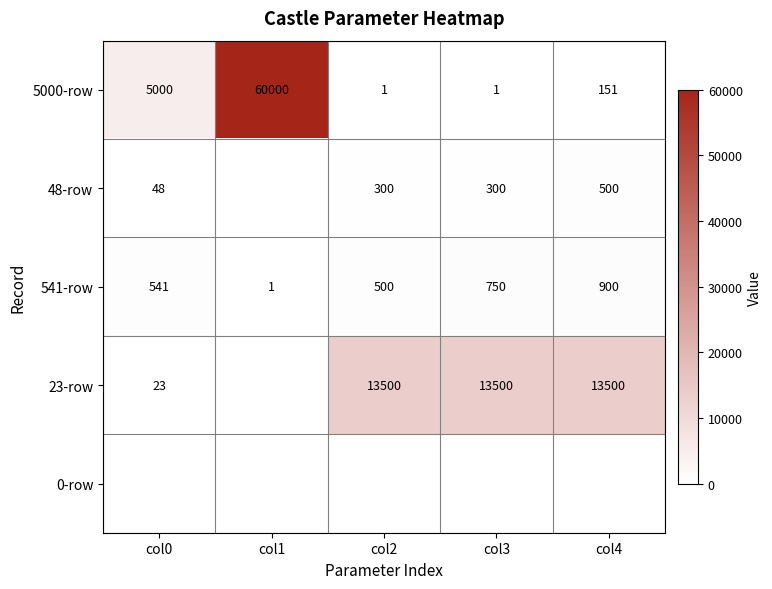

What is the difference between the 541-row values at col3 and col4?

150